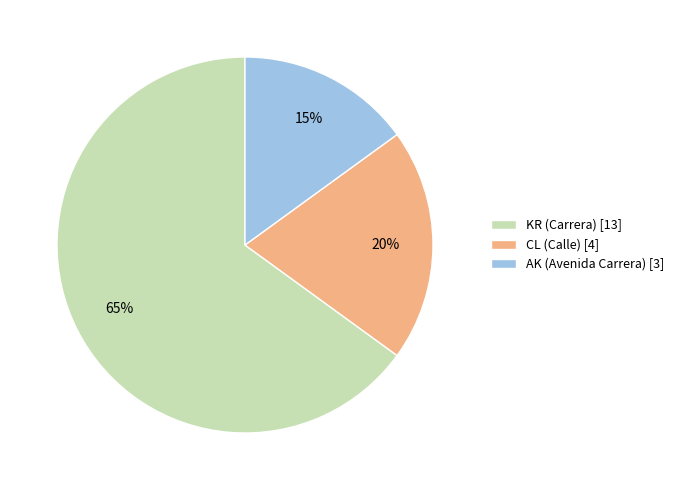

To the nearest percent, what portion does CL (Calle) [4] represent?

20%